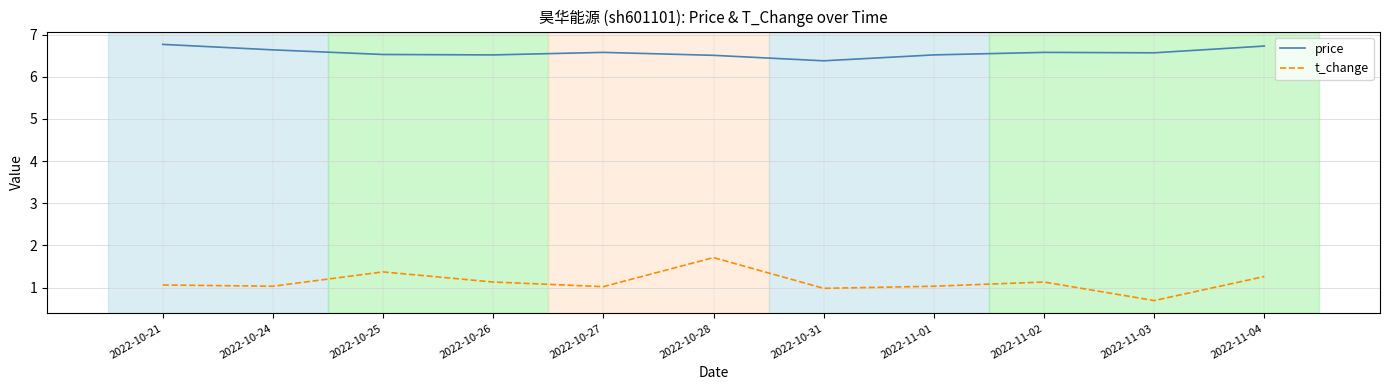

True or false: price has a value of 10.4 at 2022-10-31.

False